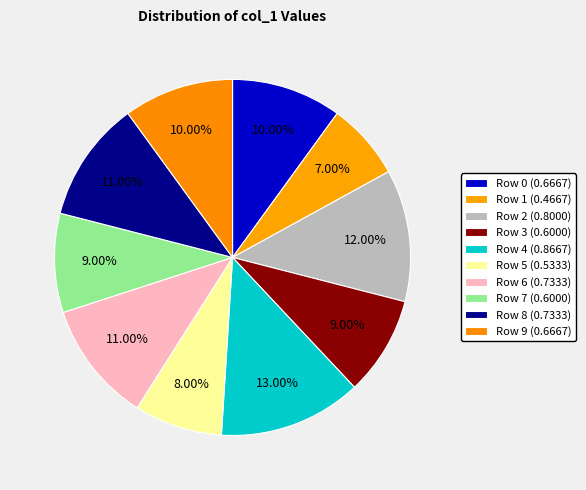

Which category has the smallest portion of the pie?

Row 1